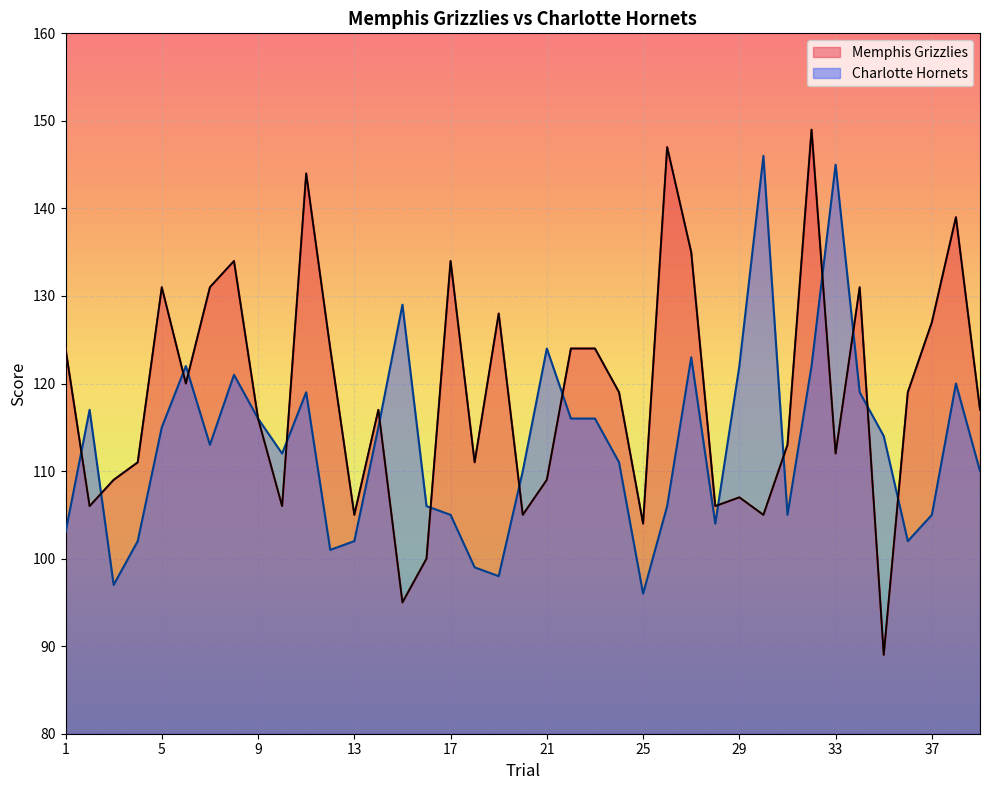

Reading left to right, extract all data points from this chart.

Memphis Grizzlies: 124	106	109	111	131	120	131	134	116	106	144	124	105	117	95	100	134	111	128	105	109	124	124	119	104	147	135	106	107	105	113	149	112	131	89	119	127	139	117
Charlotte Hornets: 103	117	97	102	115	122	113	121	116	112	119	101	102	115	129	106	105	99	98	110	124	116	116	111	96	106	123	104	122	146	105	122	145	119	114	102	105	120	110